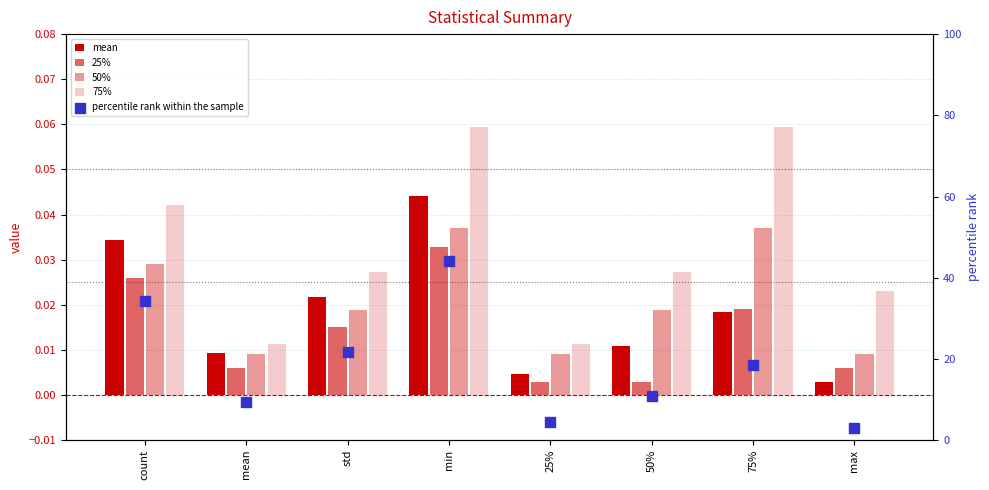

What are all the series names shown in the legend?

mean, 25%, 50%, 75%, percentile rank within the sample